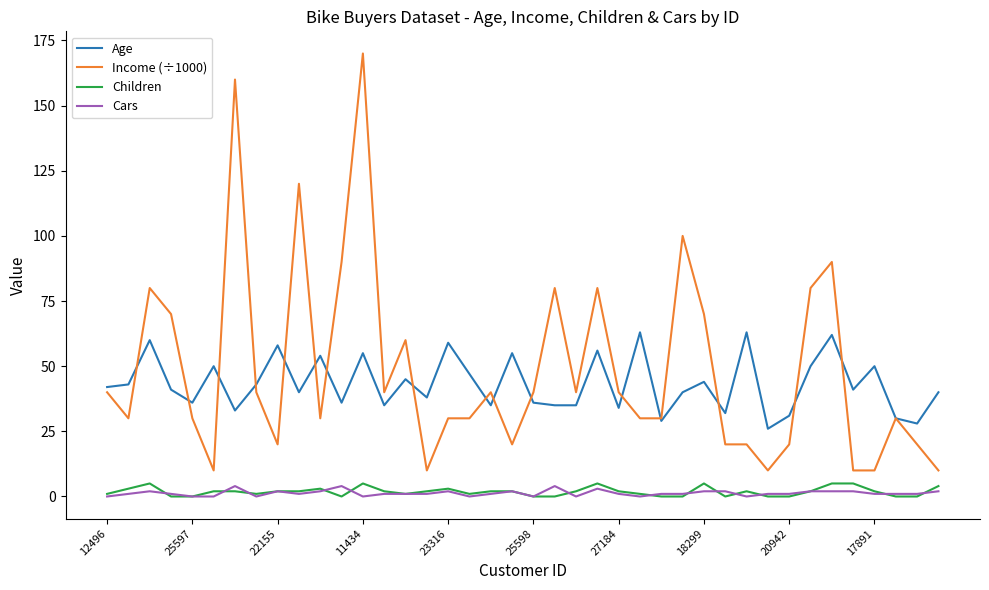

True or false: Children and Age cross at least once.

False